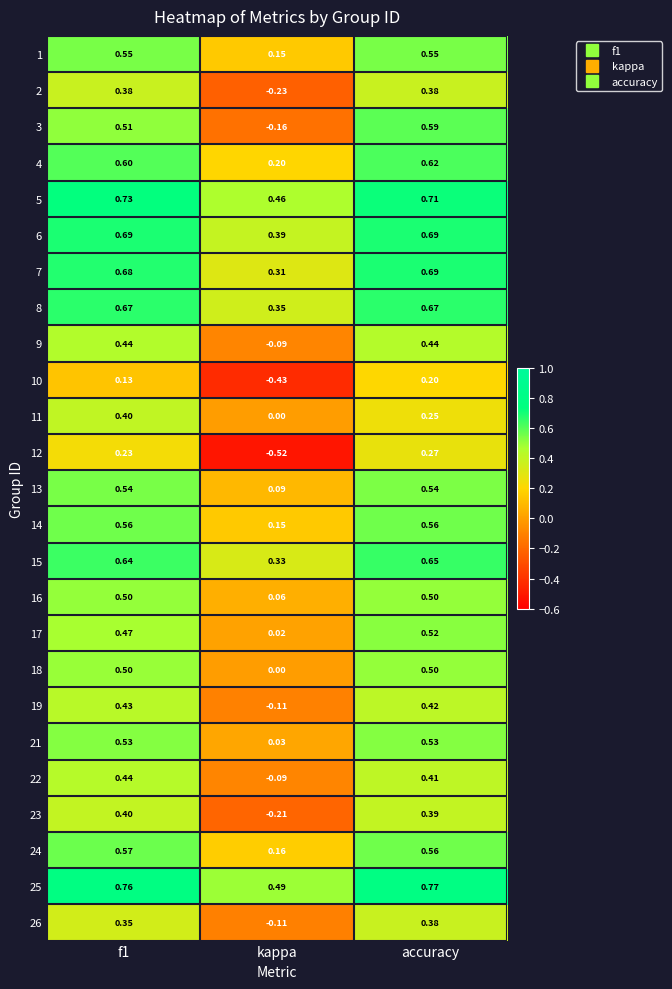

Where is 25 nearest to the value 0?

kappa